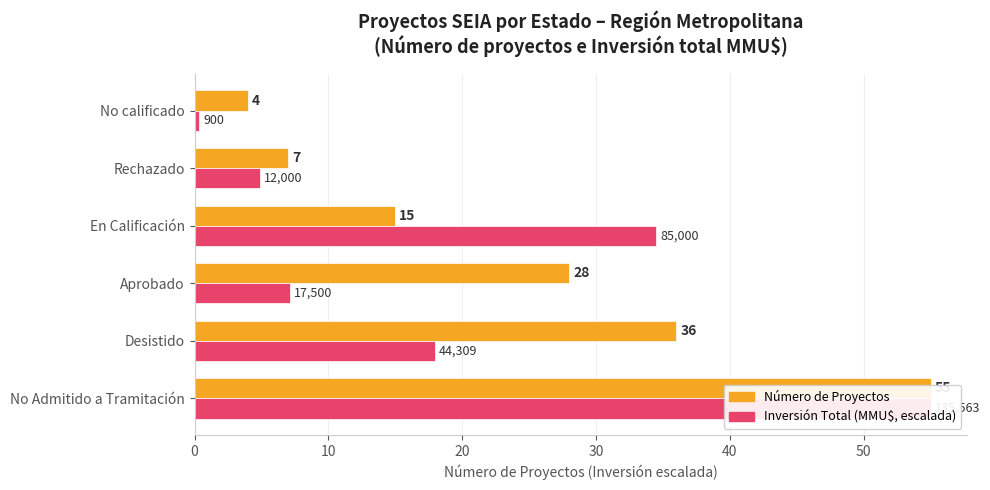

Is the value of Número de Proyectos at Aprobado greater than the value of Inversión (MMU$, escalada) at En Calificación?

No